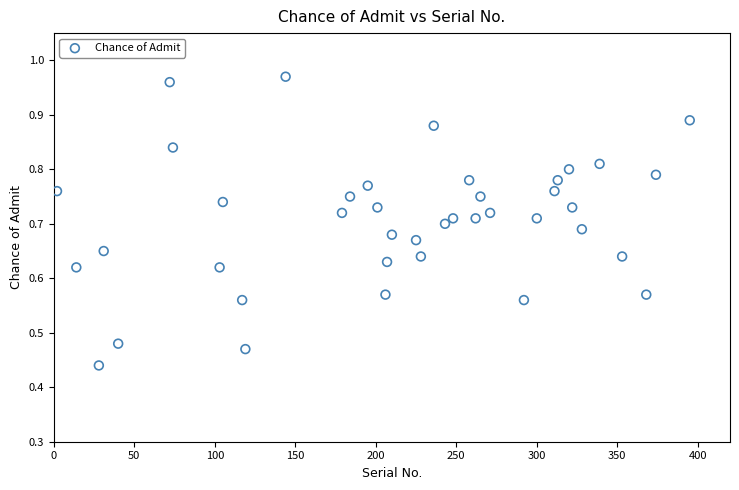

What is the range of X values (max minus min)?

393.0